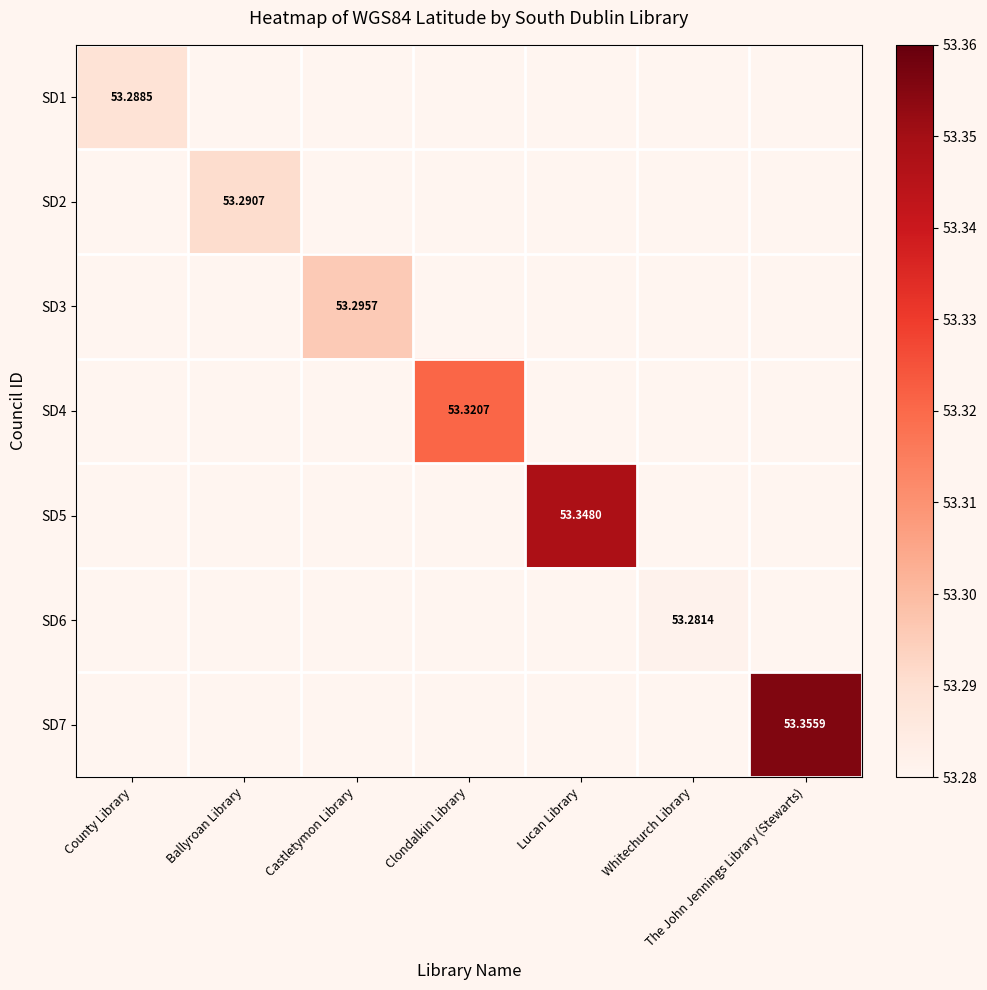

Count the number of data series in this chart.

7